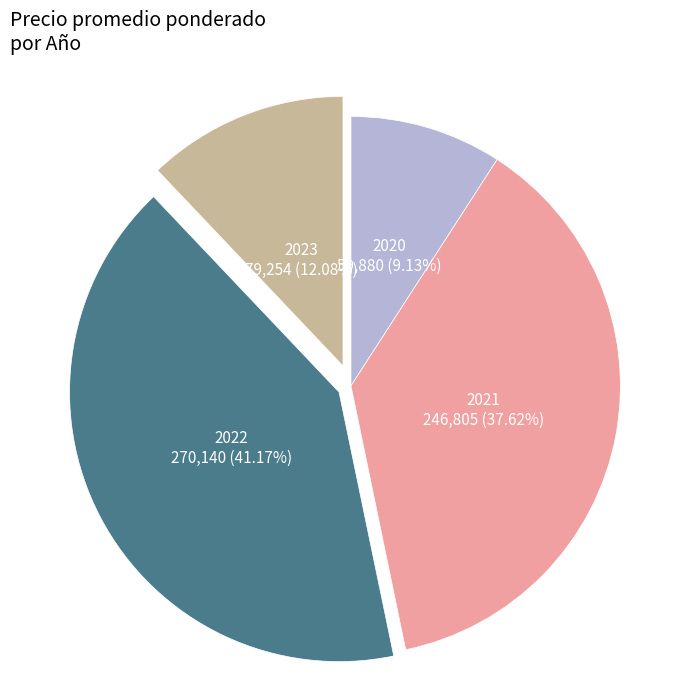

Is there a majority slice in this chart?

No